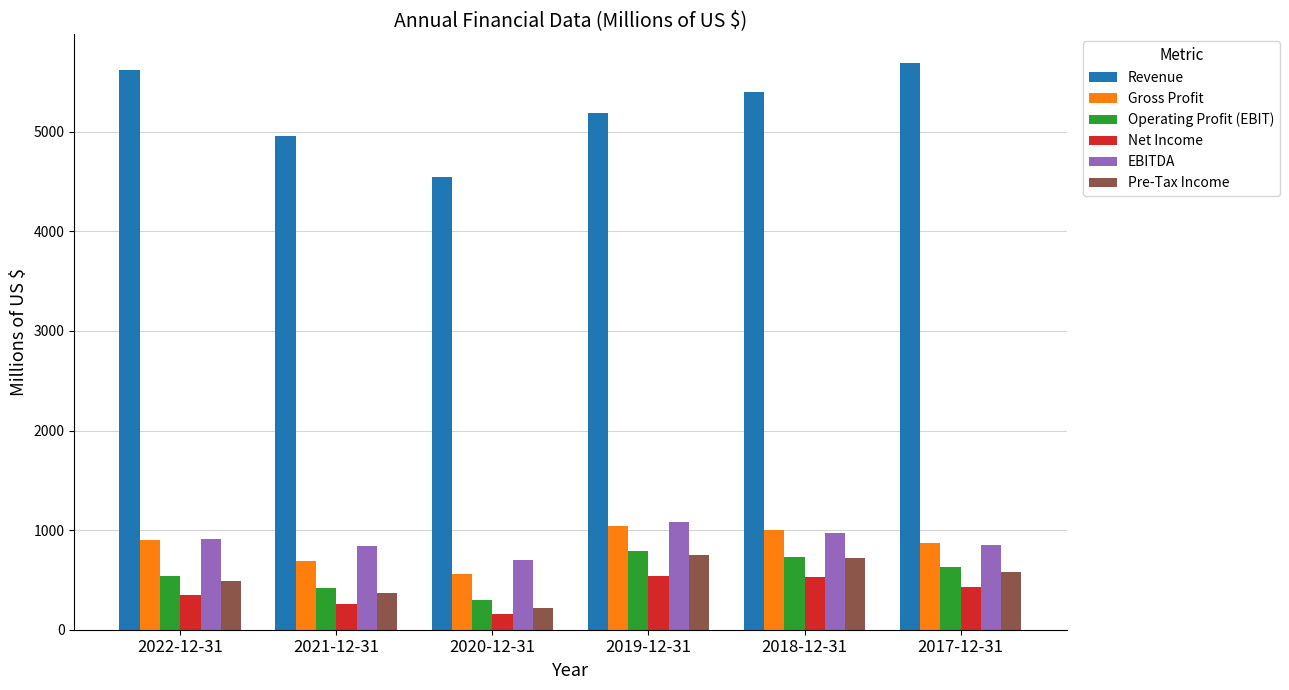

Which series has the largest range (max minus min)?

Revenue